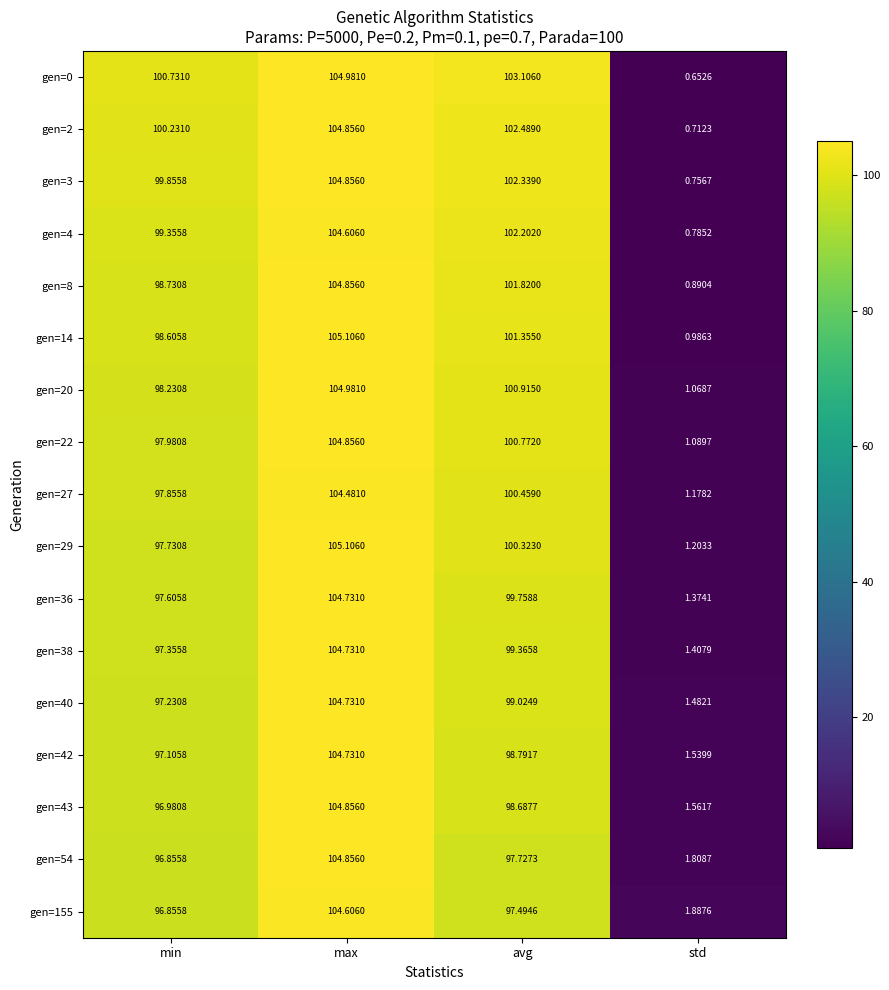

Which series has the largest range (max minus min)?

gen=0